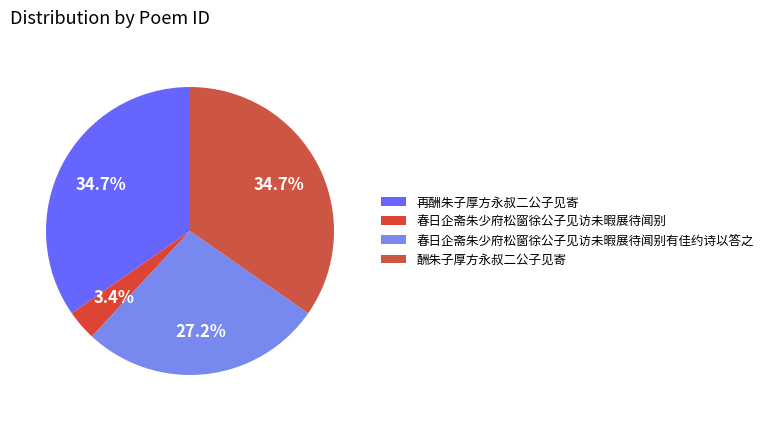

Rank the categories by value from highest to lowest.

再酬朱子厚方永叔二公子见寄, 酬朱子厚方永叔二公子见寄, 春日企斋朱少府松窗徐公子见访未暇展待闻别有佳约诗以答之, 春日企斋朱少府松窗徐公子见访未暇展待闻别